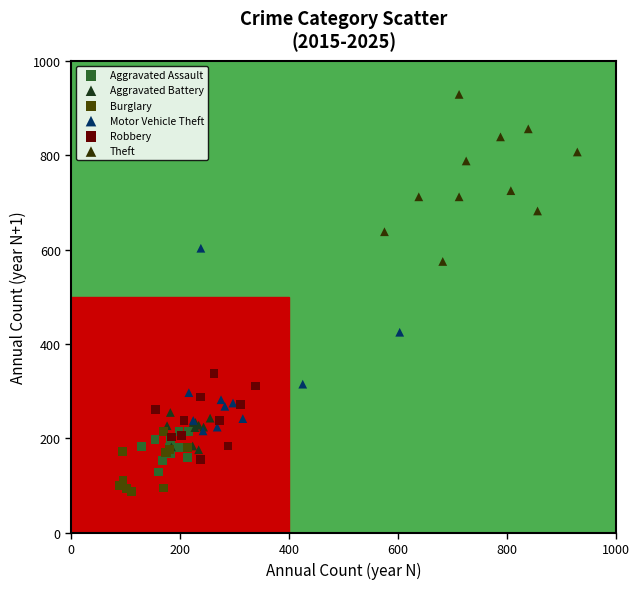

Which series contains the highest Y value?

Theft